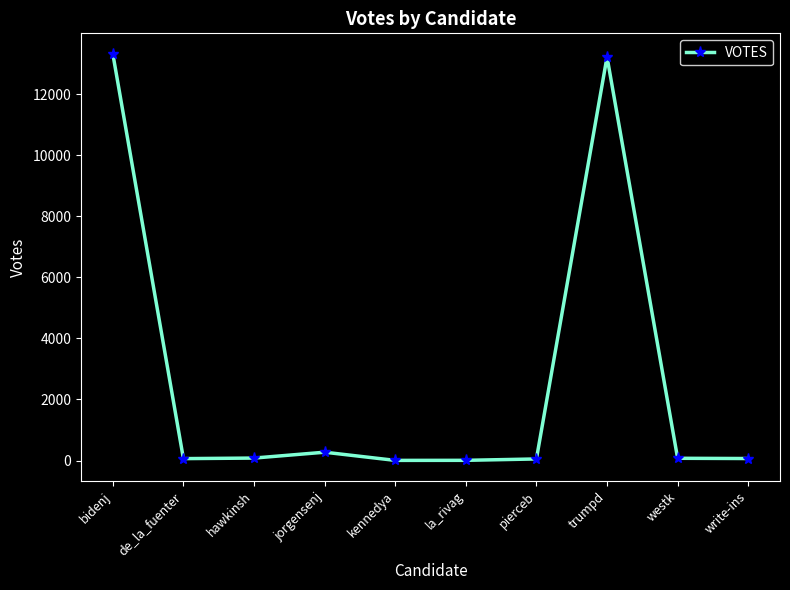

What is the difference between the maximum and second lowest values?

13327